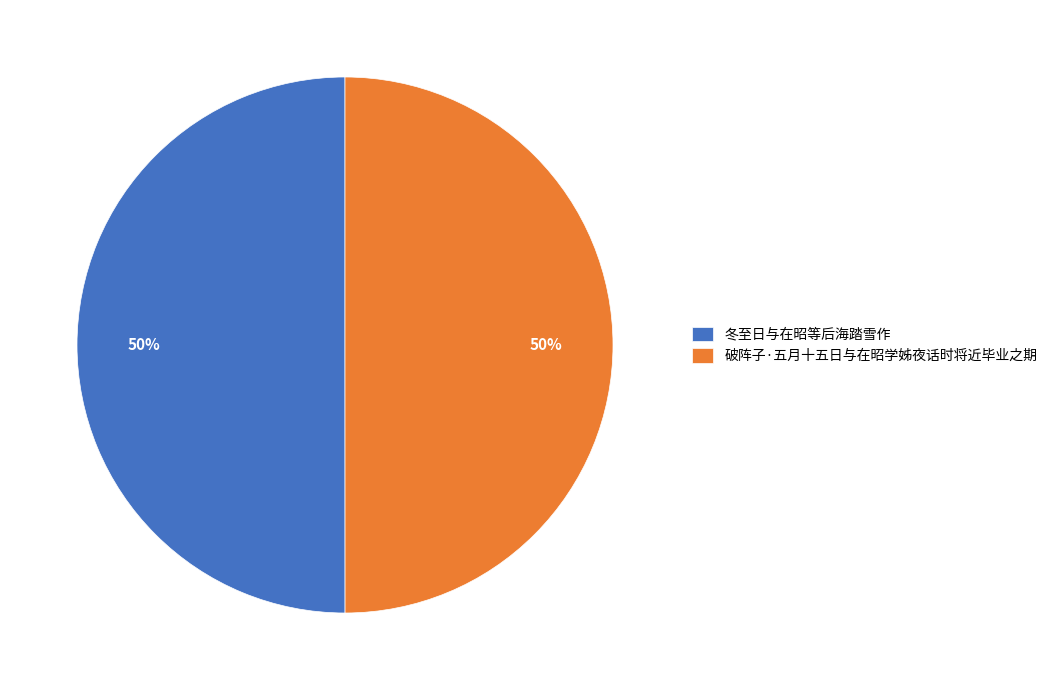

True or false: 破阵子·五月十五日与在昭学姊夜话时将近毕业之期 accounts for 50% of the total.

True